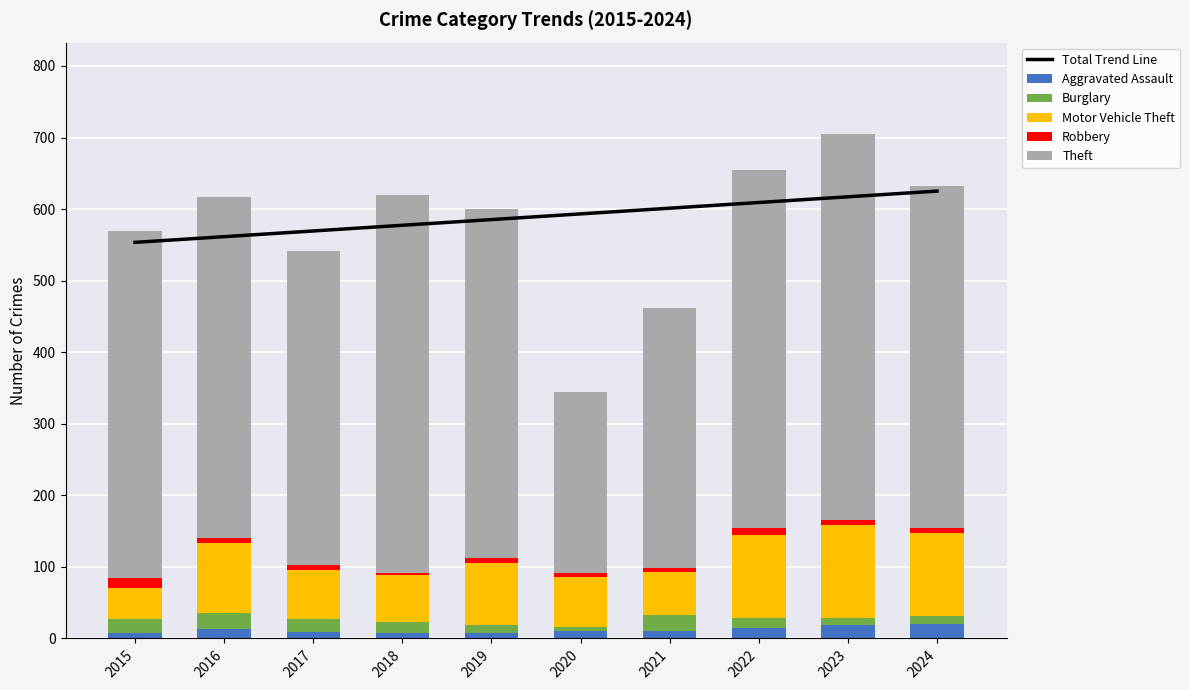

Which series changed the most between 2016 and 2020?

Theft